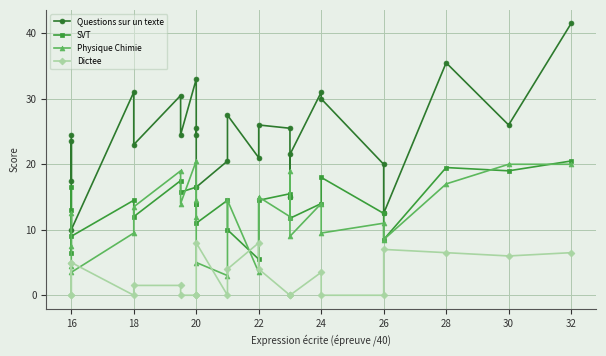

At which category does SVT reach its first local valley?

16